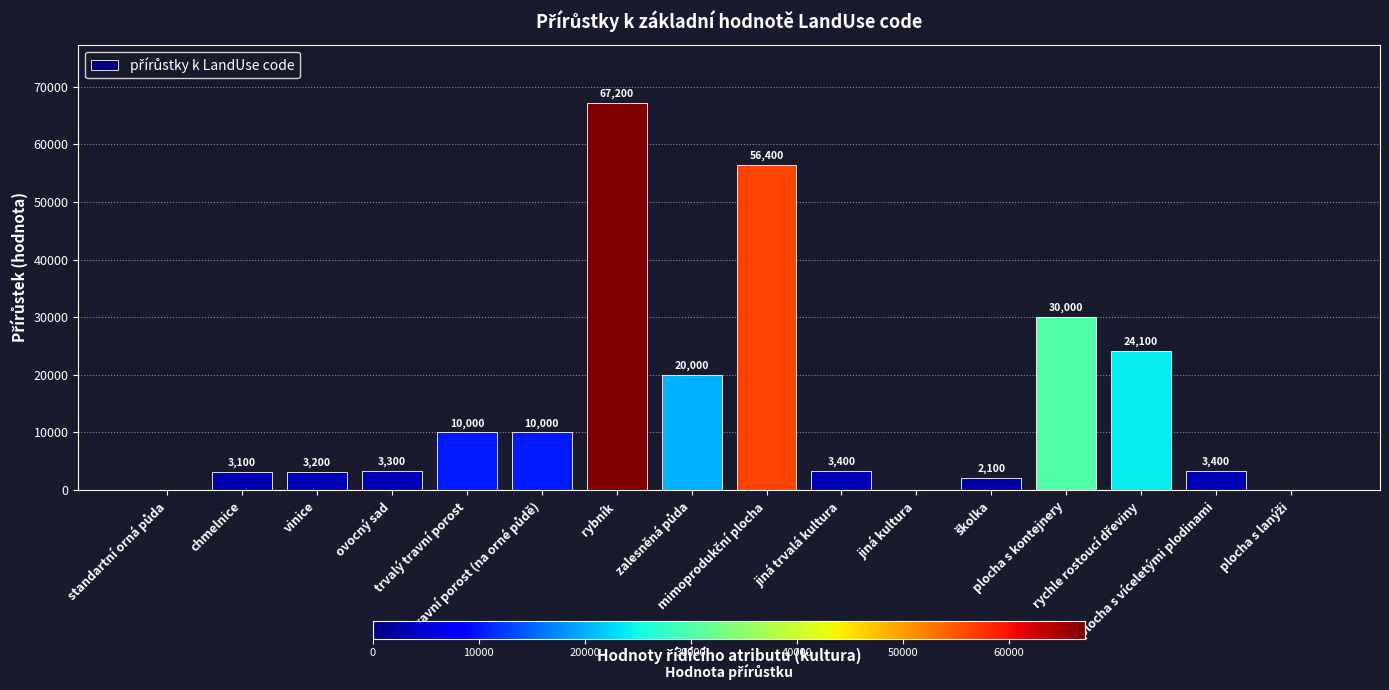

What is the sum of all values?

236200